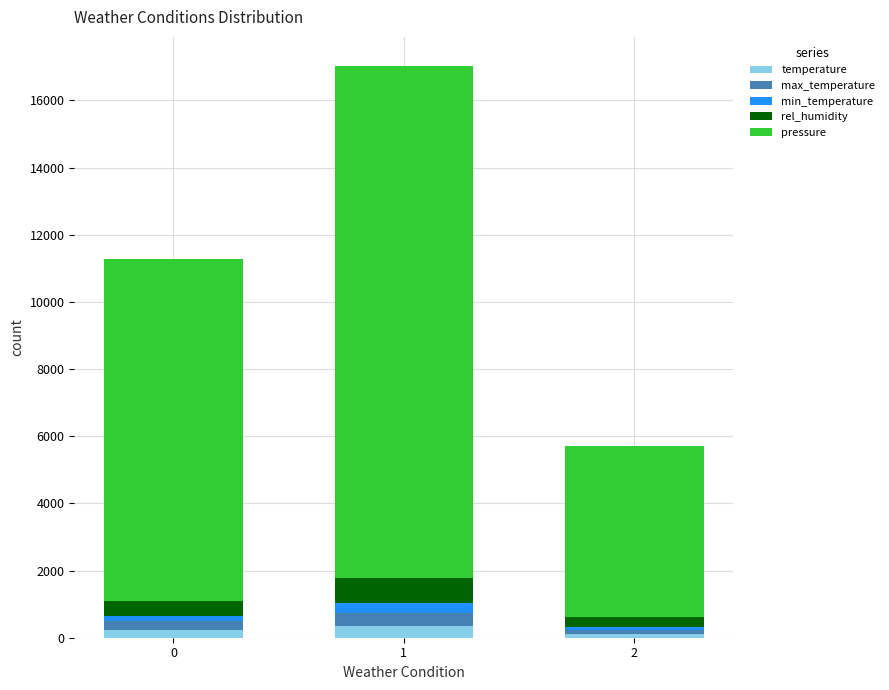

Reading left to right, transcribe the values for temperature.

0=218.2	1=336.2	2=107.4